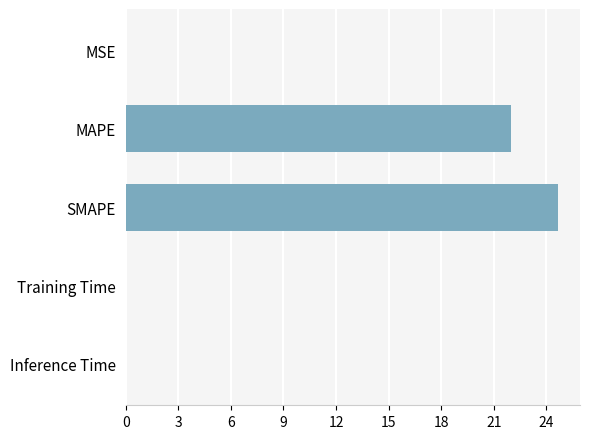

Is it true that the value at MSE is 0.0?

True